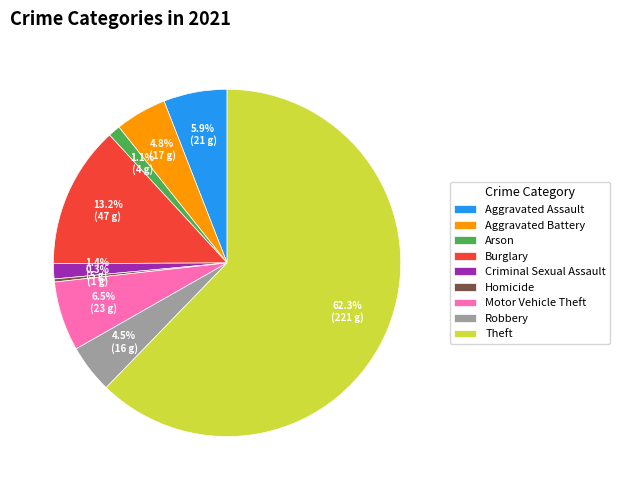

To the nearest percent, what is the average slice percentage?

11%